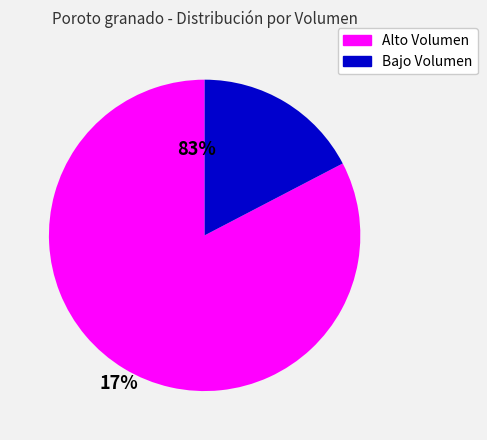

Does any single category account for the majority?

Yes